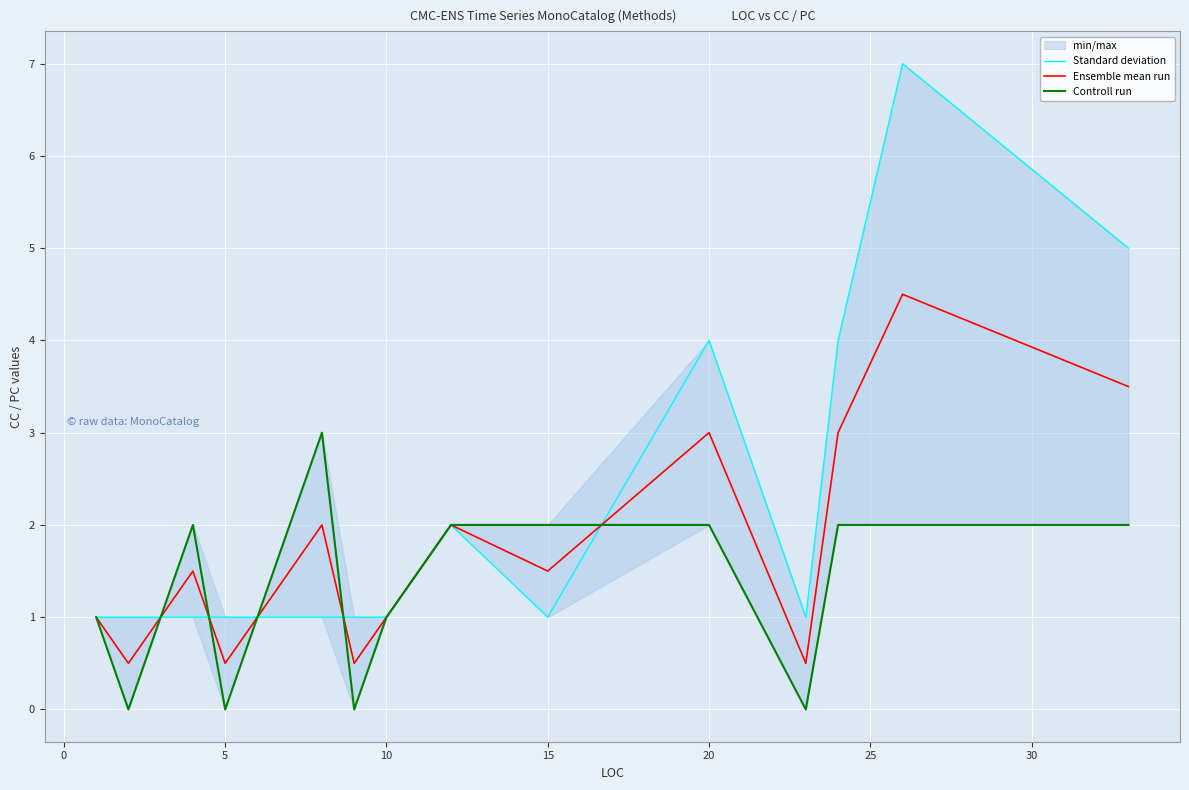

What is the minimum value for Ensemble mean run?

0.5